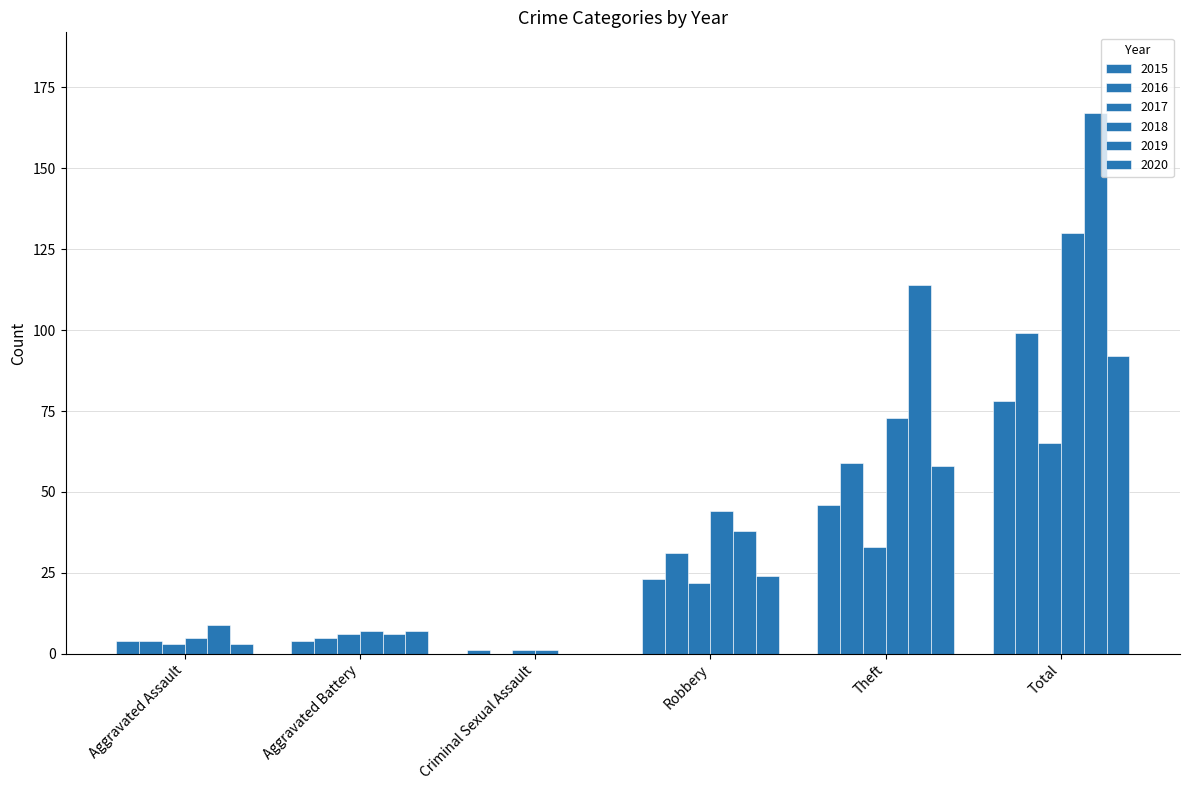

Rank the series at Aggravated Assault from lowest to highest value.

2017, 2020, 2015, 2016, 2018, 2019